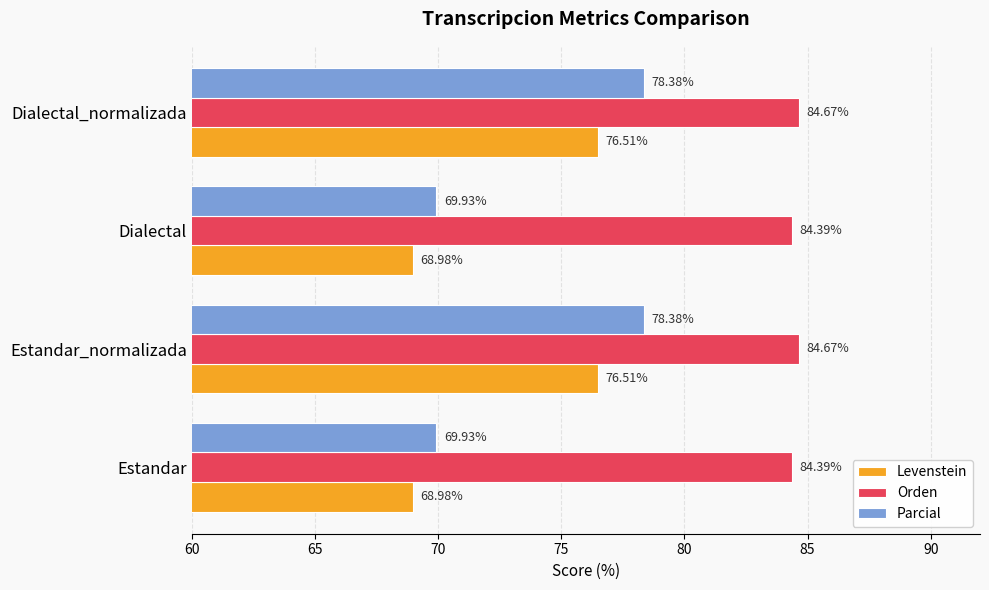

List the series in order of their peak value, lowest first.

Levenstein, Parcial, Orden